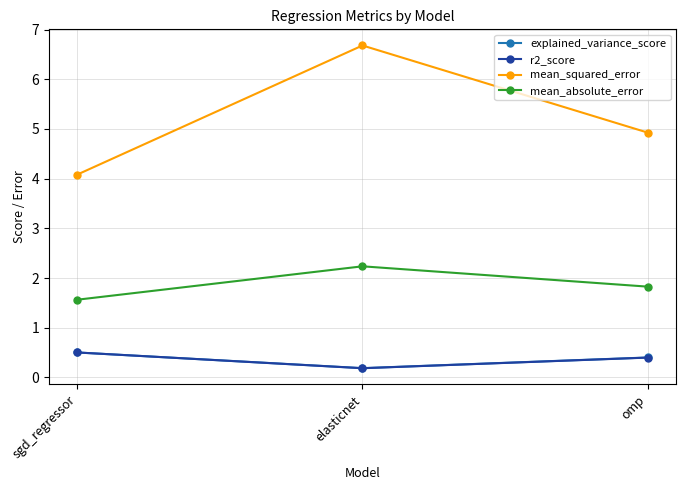

What is the sum of the mean_absolute_error values at omp and elasticnet?

4.1